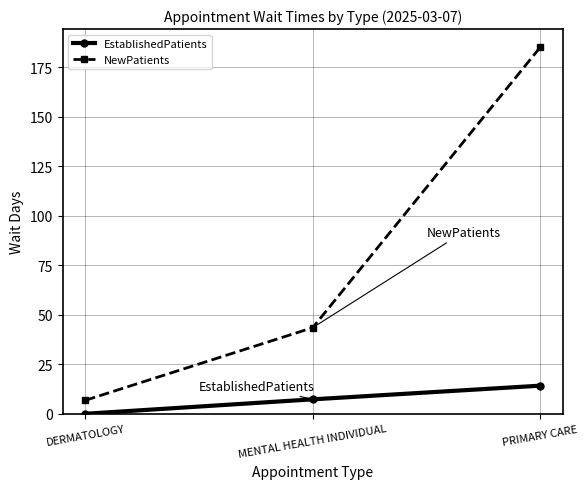

At which label is NewPatients closest to 95?

MENTAL HEALTH INDIVIDUAL